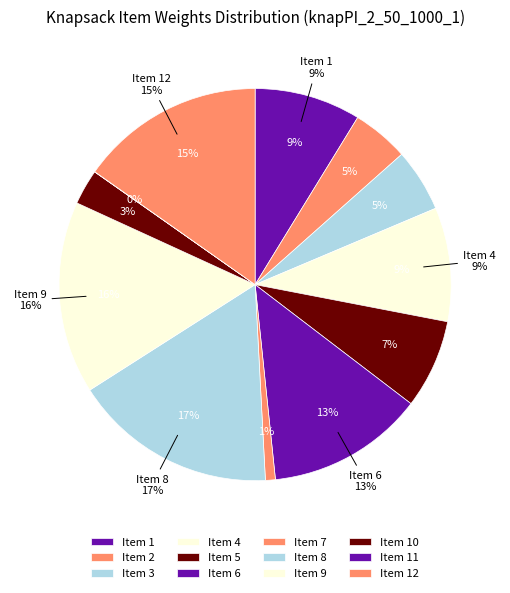

Does any single category account for the majority?

No